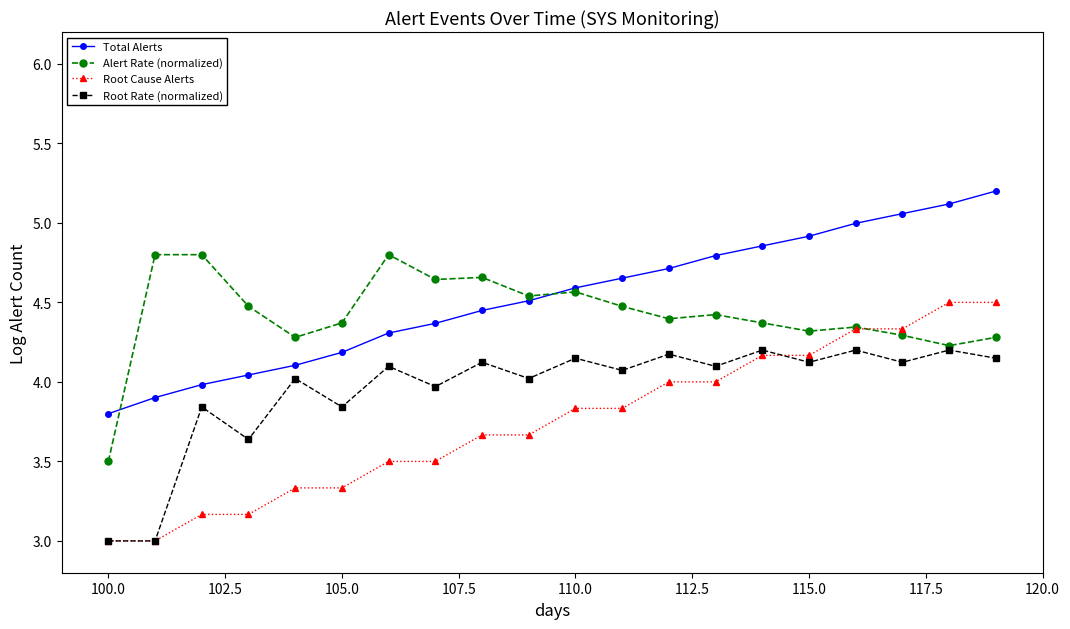

List the series in order of their peak value, lowest first.

Root Rate (normalized), Root Cause Alerts, Alert Rate (normalized), Total Alerts